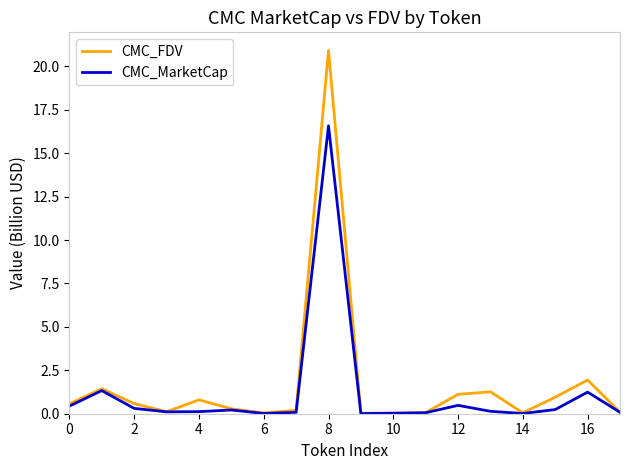

Which series has the largest range (max minus min)?

CMC_FDV